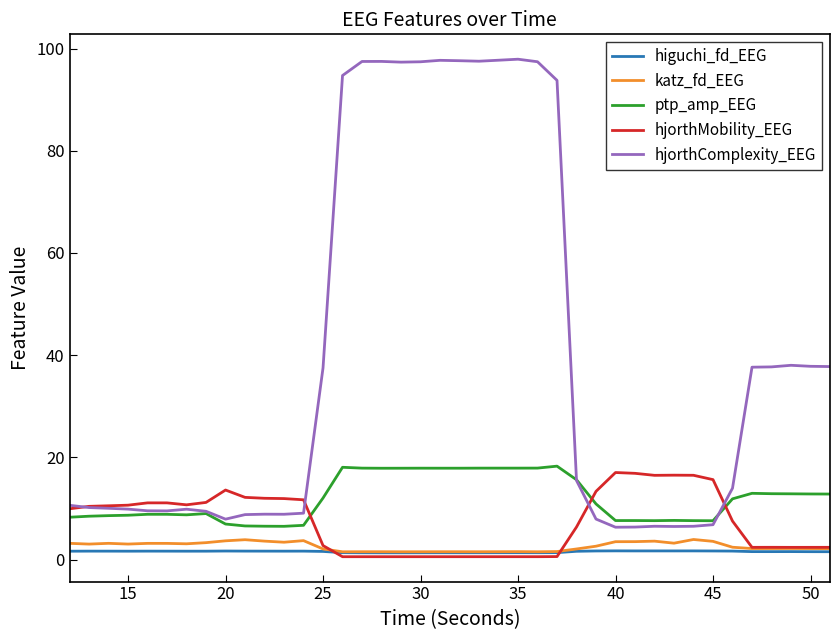

Which series has the largest total across all categories?

hjorthComplexity_EEG